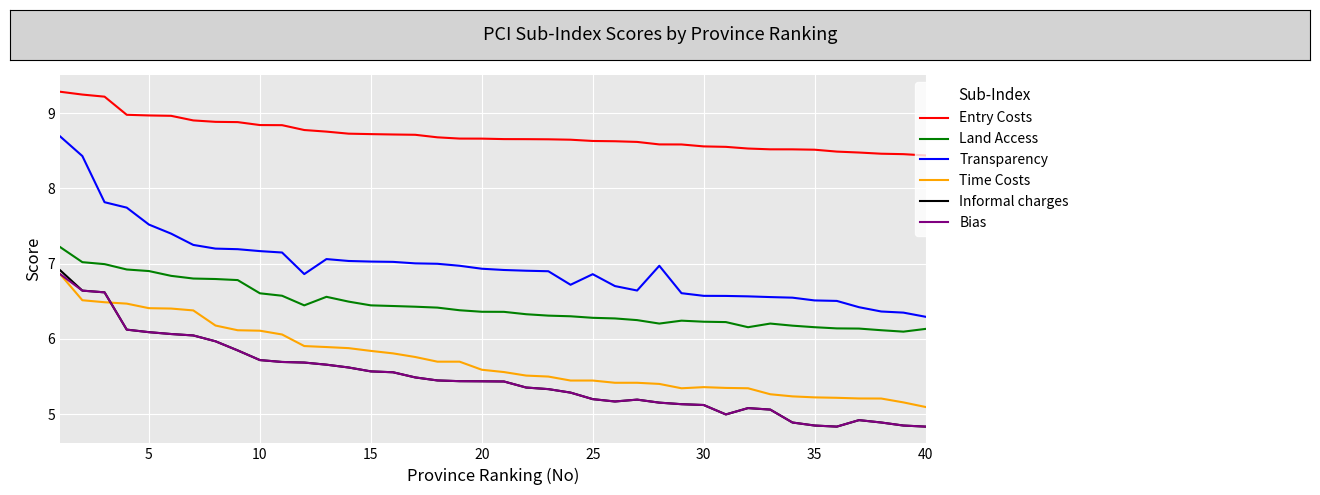

Which series has the widest spread of values?

Transparency